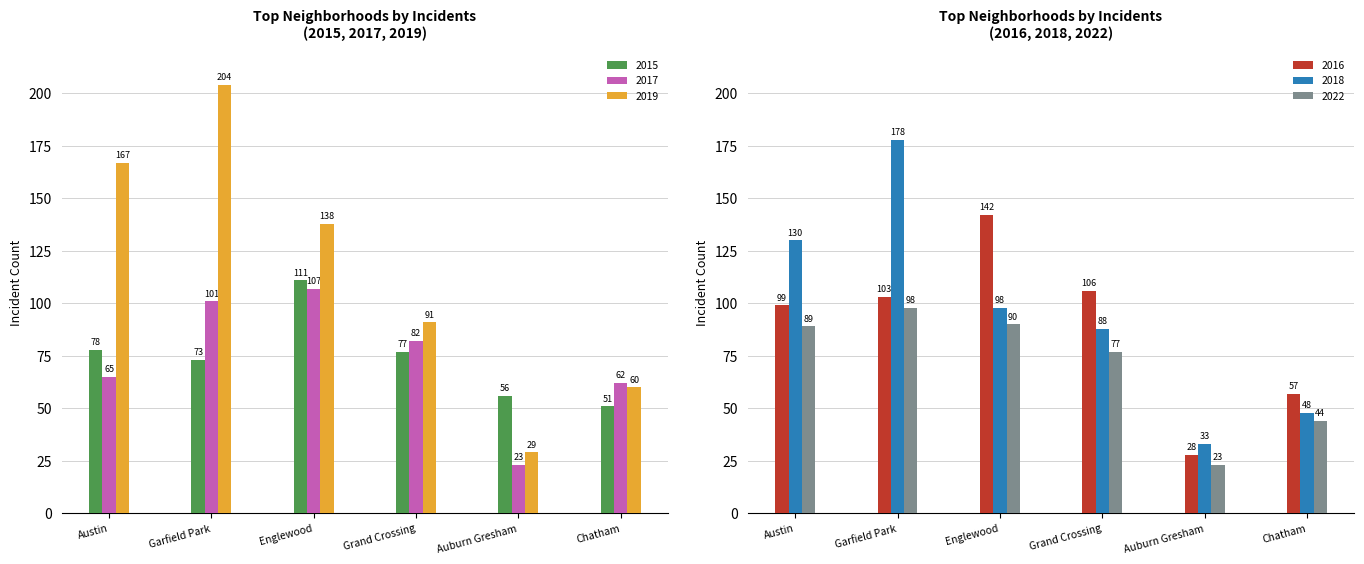

Reading right to left, extract all data points from this chart.

2015: Chatham=51	Auburn Gresham=56	Grand Crossing=77	Englewood=111	Garfield Park=73	Austin=78
2017: Chatham=62	Auburn Gresham=23	Grand Crossing=82	Englewood=107	Garfield Park=101	Austin=65
2019: Chatham=60	Auburn Gresham=29	Grand Crossing=91	Englewood=138	Garfield Park=204	Austin=167
2016: Chatham=57	Auburn Gresham=28	Grand Crossing=106	Englewood=142	Garfield Park=103	Austin=99
2022: Chatham=44	Auburn Gresham=23	Grand Crossing=77	Englewood=90	Garfield Park=98	Austin=89
2018: Chatham=48	Auburn Gresham=33	Grand Crossing=88	Englewood=98	Garfield Park=178	Austin=130